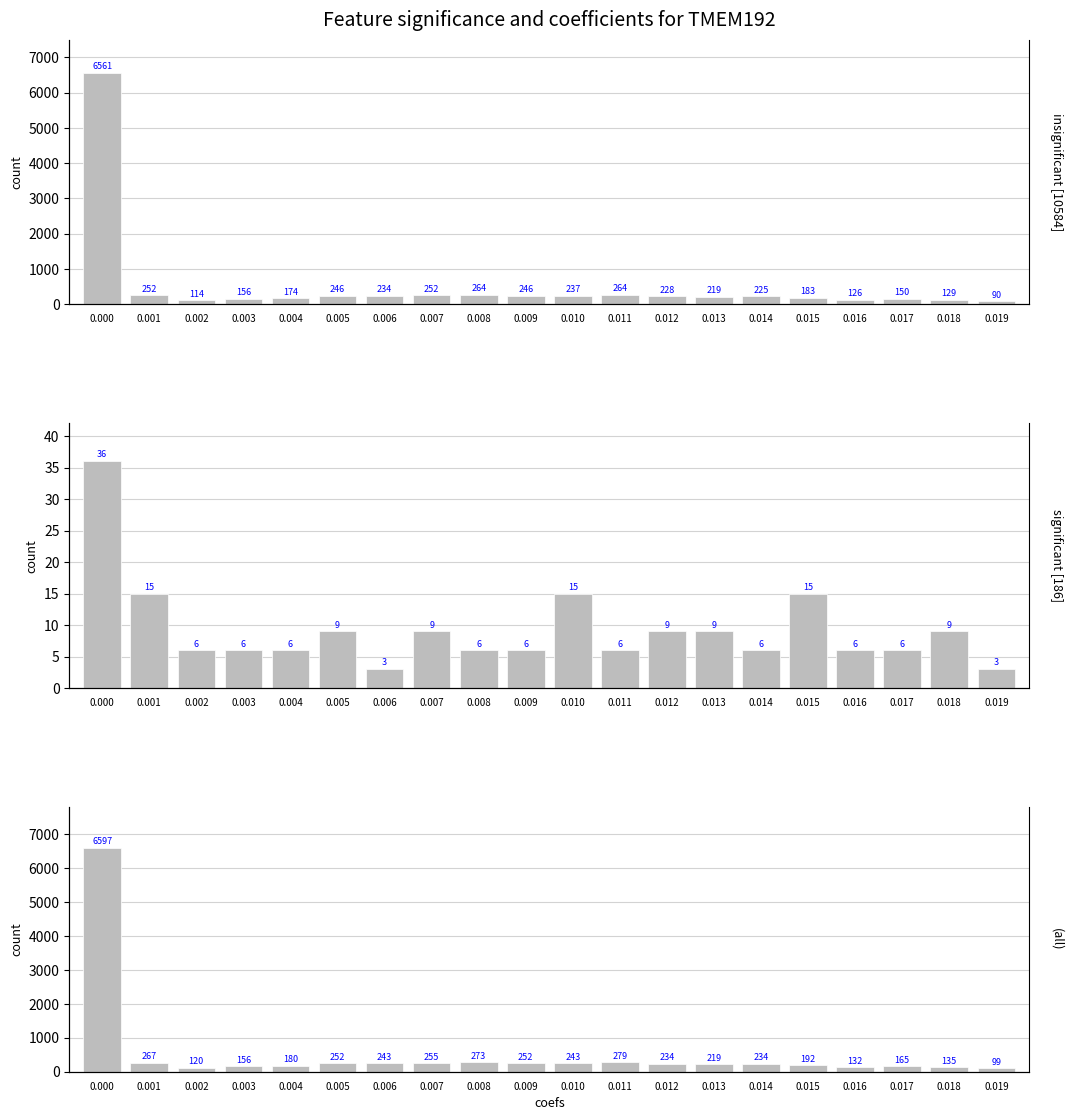

At which category does the chart reach its minimum across all series?

0.006